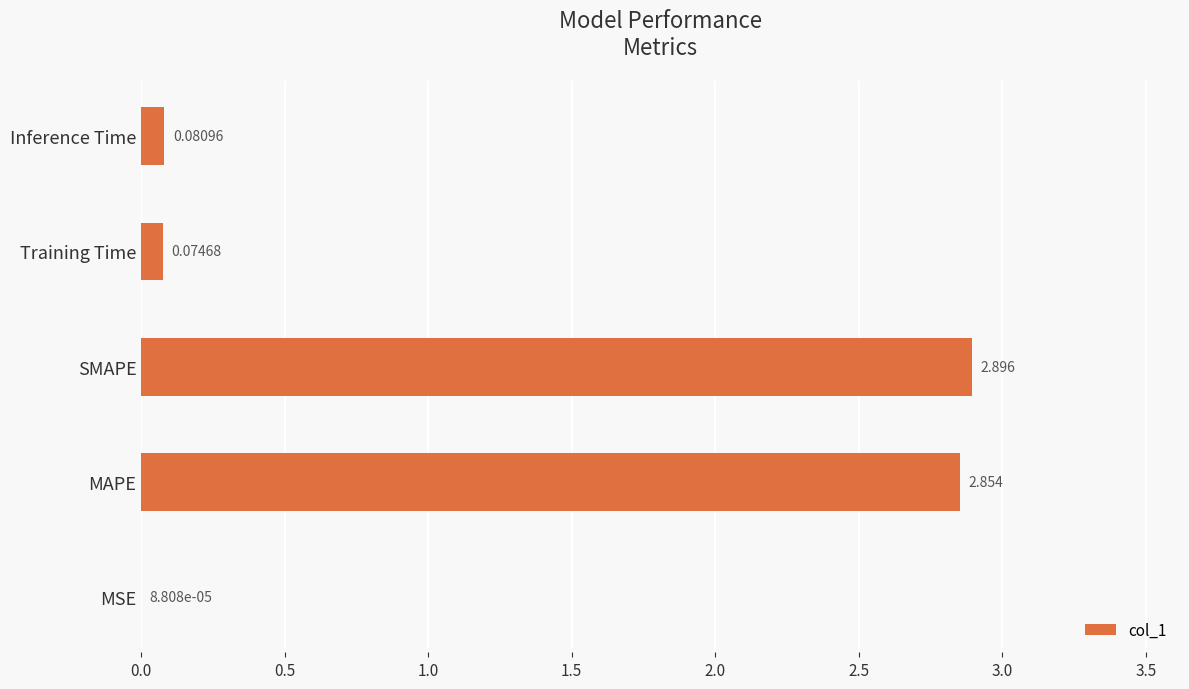

Which has a higher value, Training Time or MAPE?

MAPE